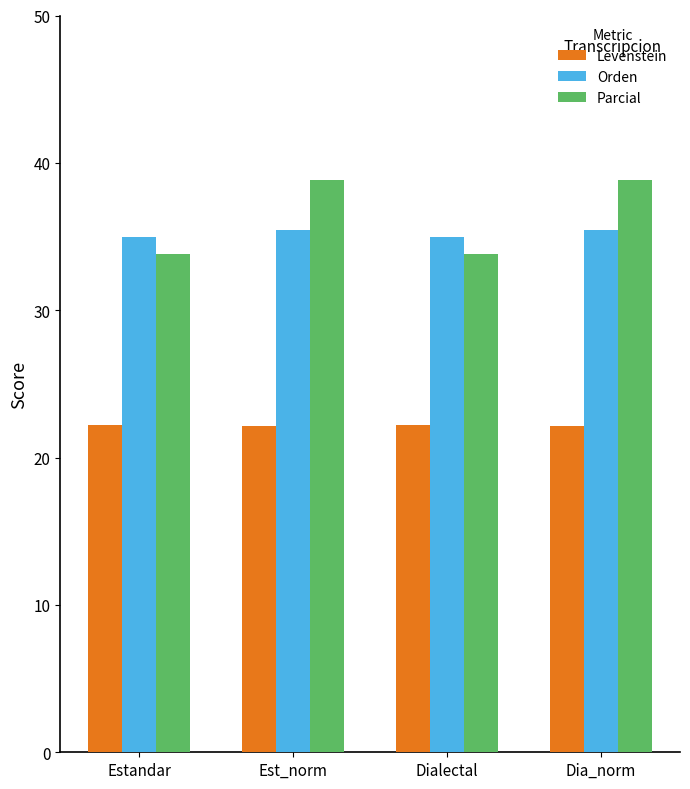

The value of Orden at Est_norm is 46.8. True or false?

False